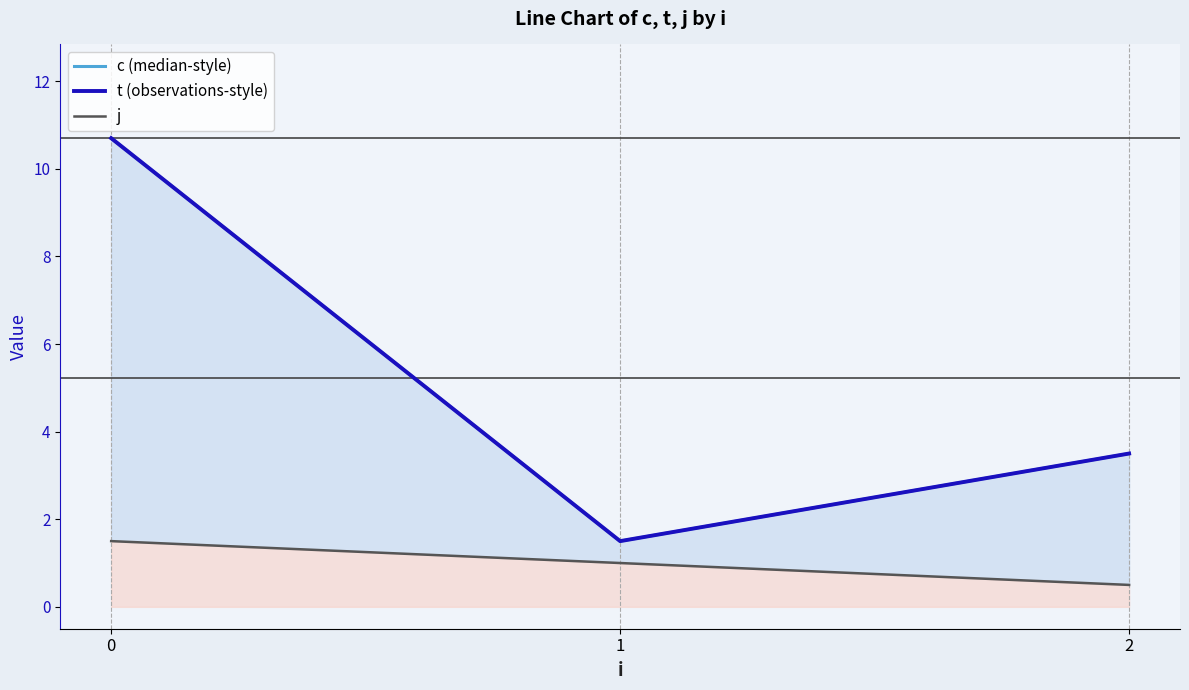

What is the total value across all series at 0?

22.9